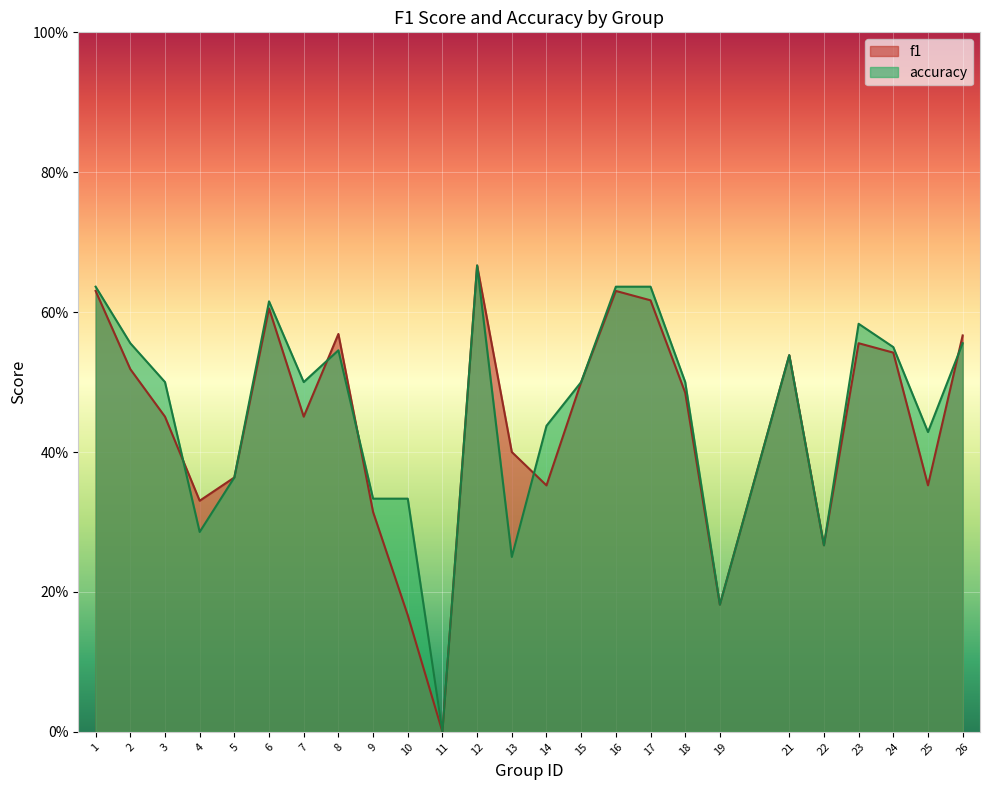

Where is the first local minimum for accuracy?

4